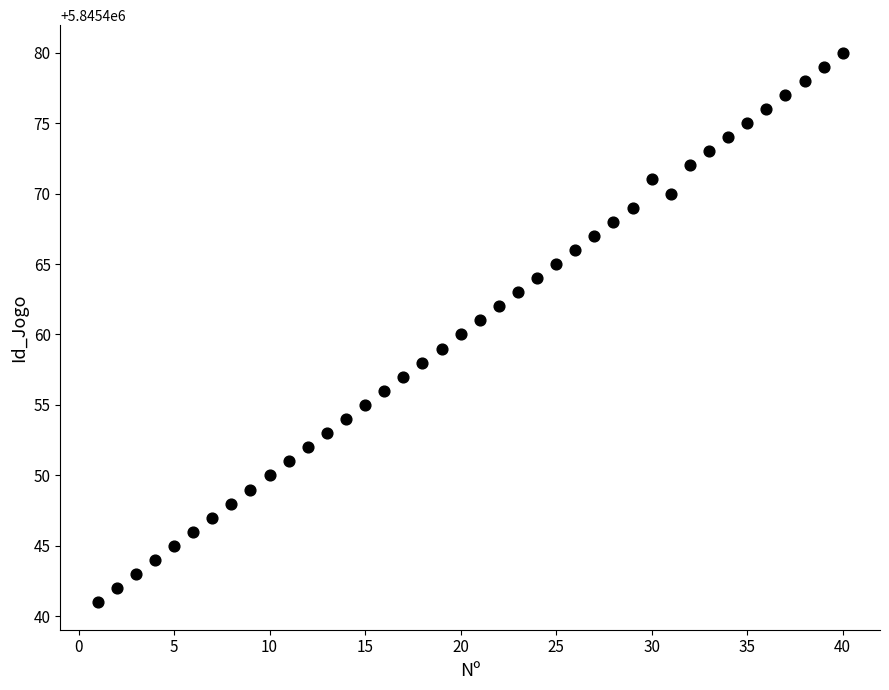

What is the range of X values (max minus min)?

39